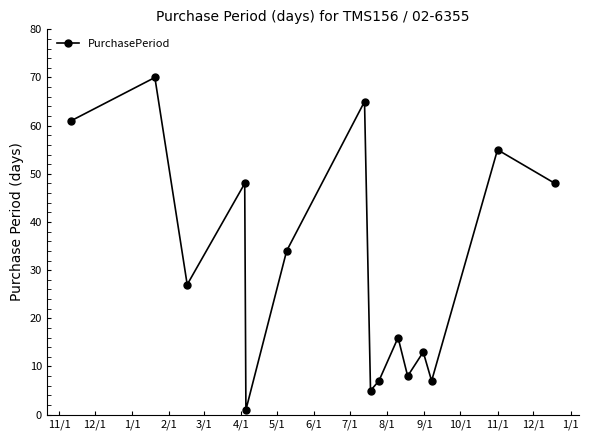

Reading left to right, extract all data points from this chart.

61	70	27	48	1	34	65	5	7	16	8	13	7	55	48